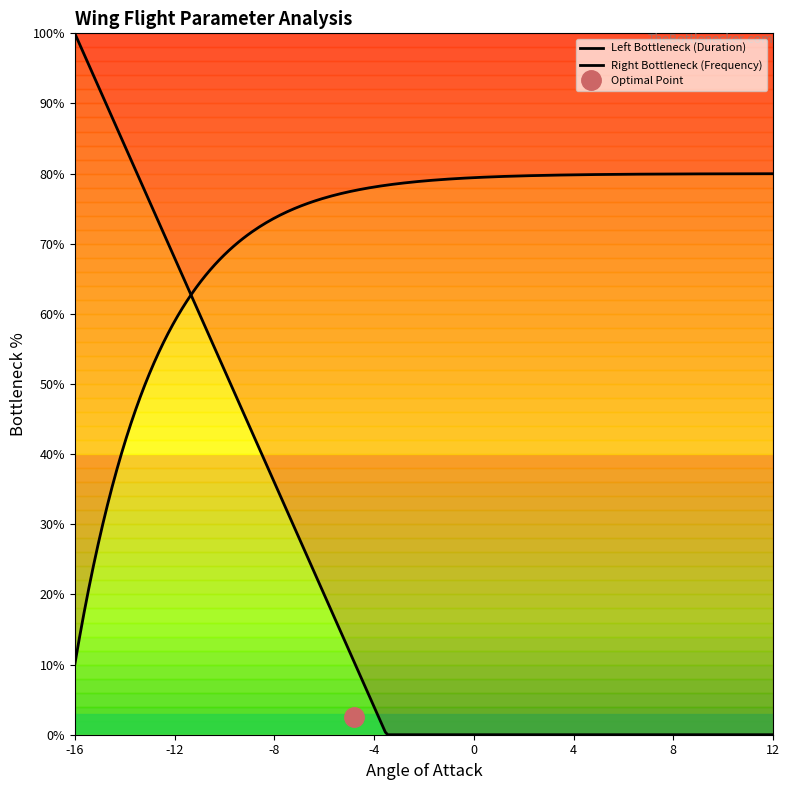

Between 3 and 1, which is larger?

3